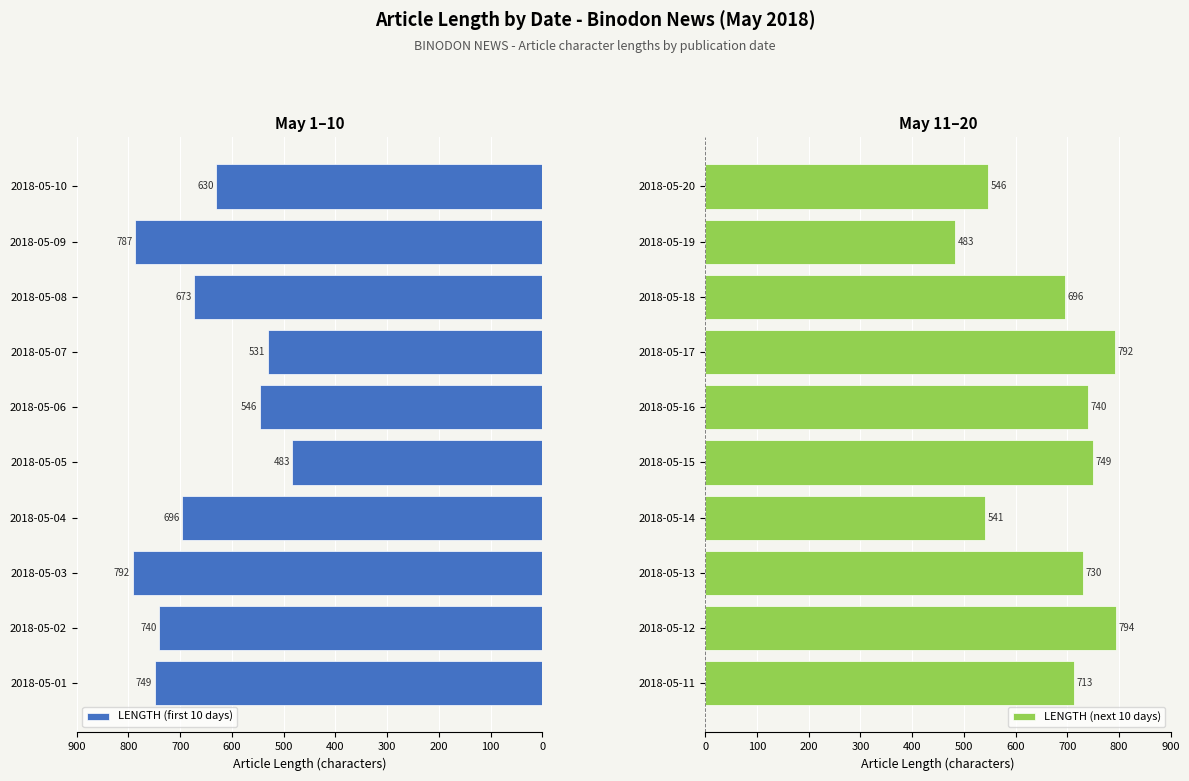

Which series has the largest total across all categories?

LENGTH (next 10 days)